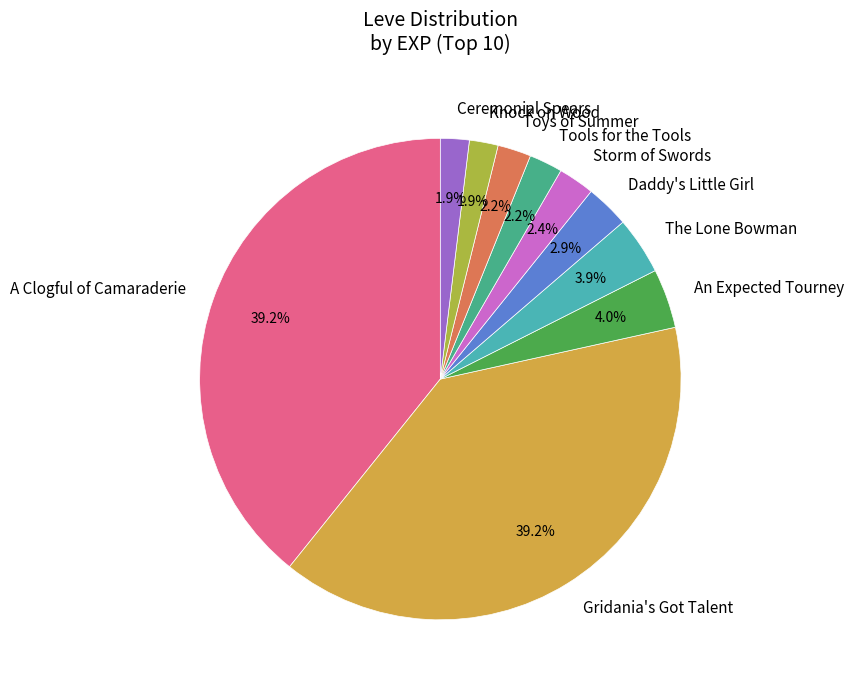

Approximately how many times larger is the value at Ceremonial Spears compared to The Lone Bowman?

0.5